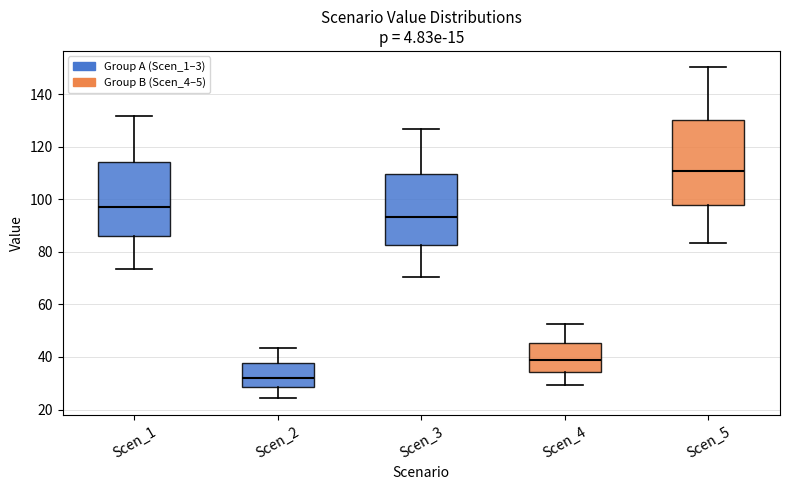

Which box is the tallest, from its lower edge to its upper edge?

Scen_5